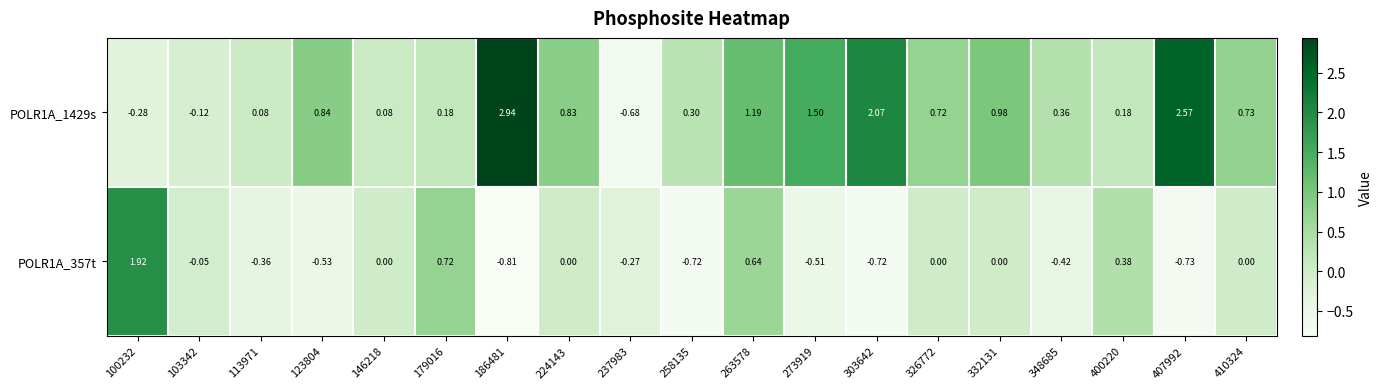

List the series in order of their overall mean, highest first.

POLR1A_1429s, POLR1A_357t